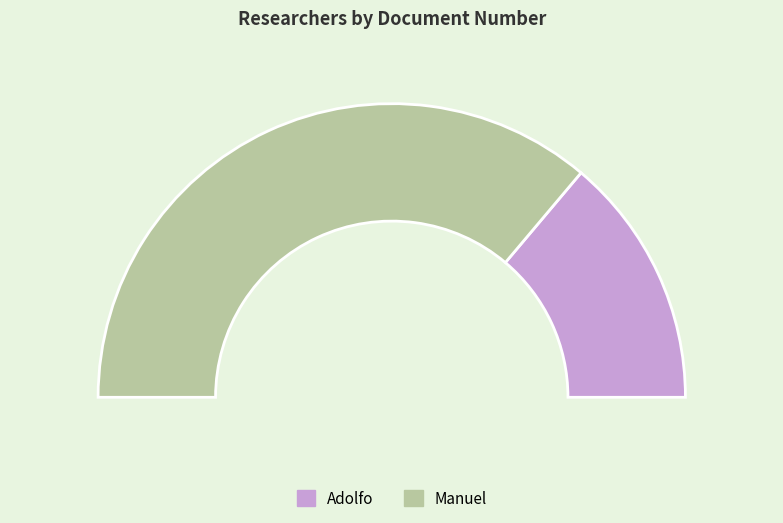

To the nearest percent, what is the combined percentage of Adolfo and Manuel?

100%